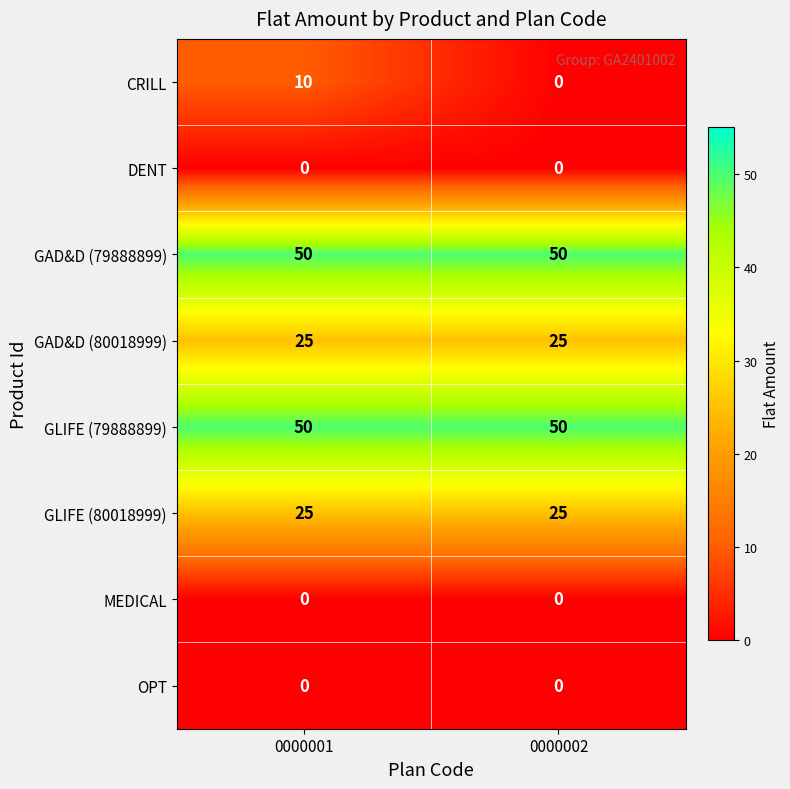

What is the maximum value shown in the chart?

50